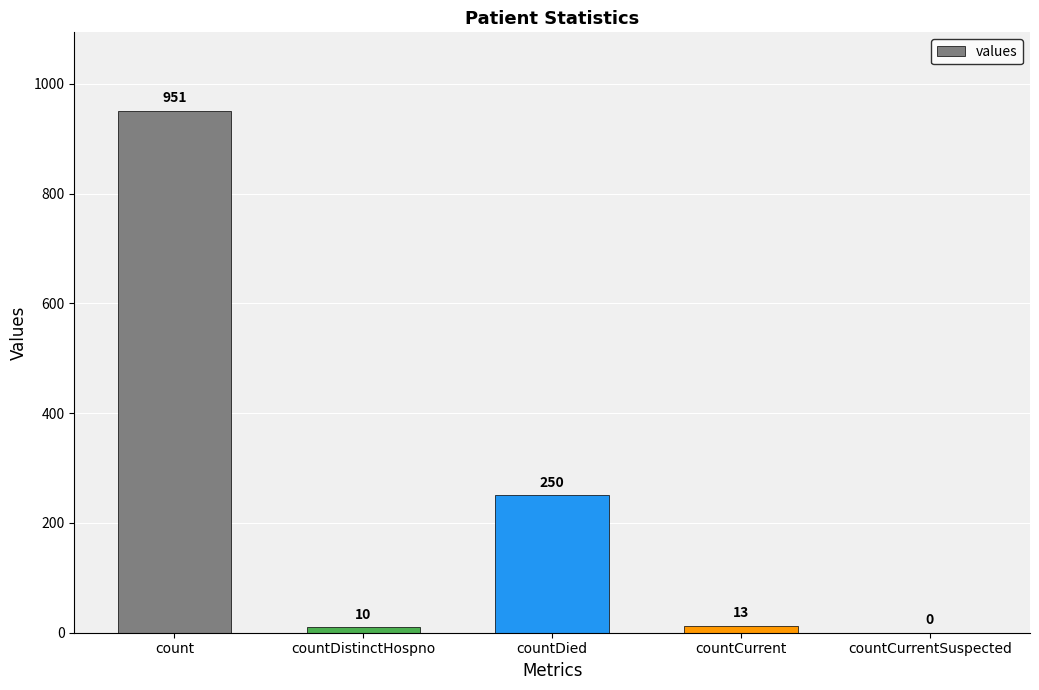

What is the greatest value displayed?

951